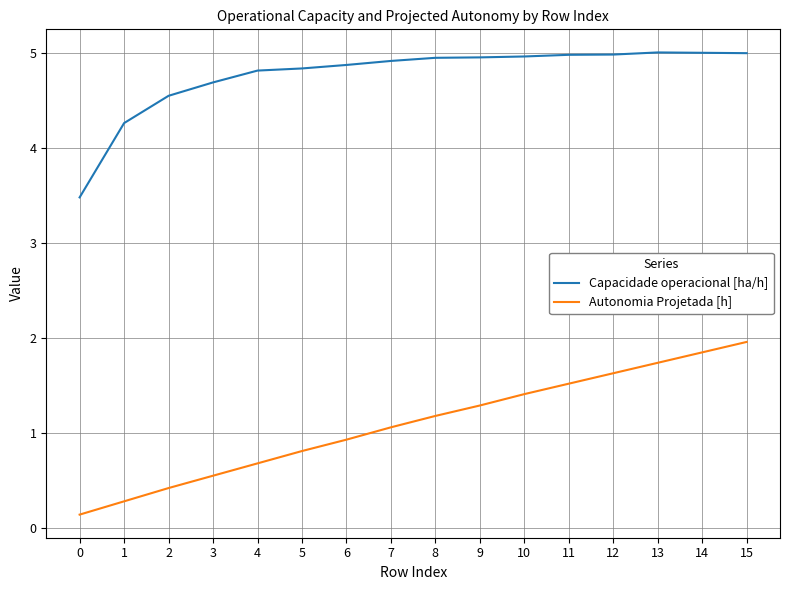

Does the chart have visible grid lines?

Yes